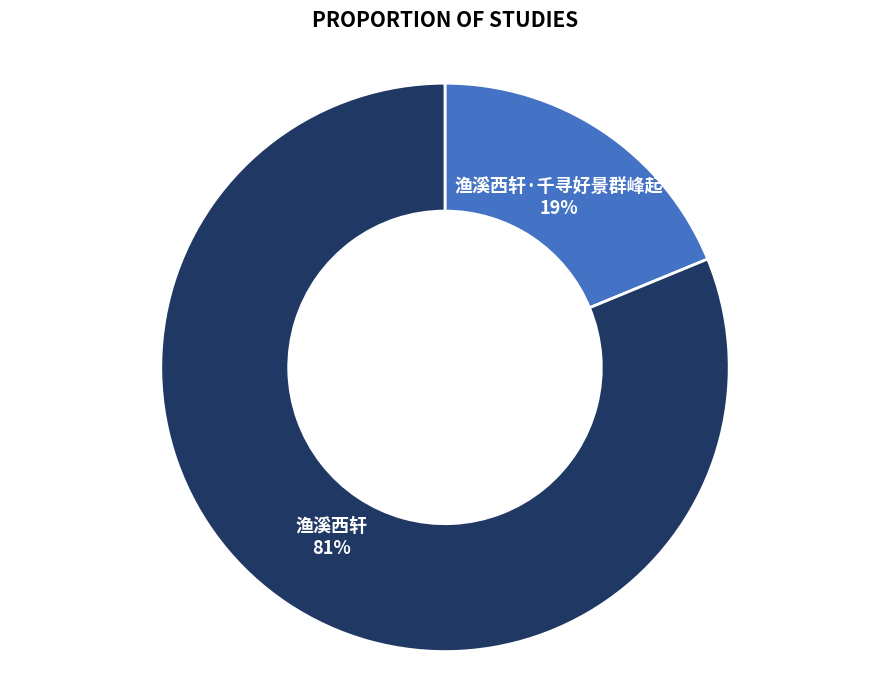

To the nearest percent, what is the average slice percentage?

50%